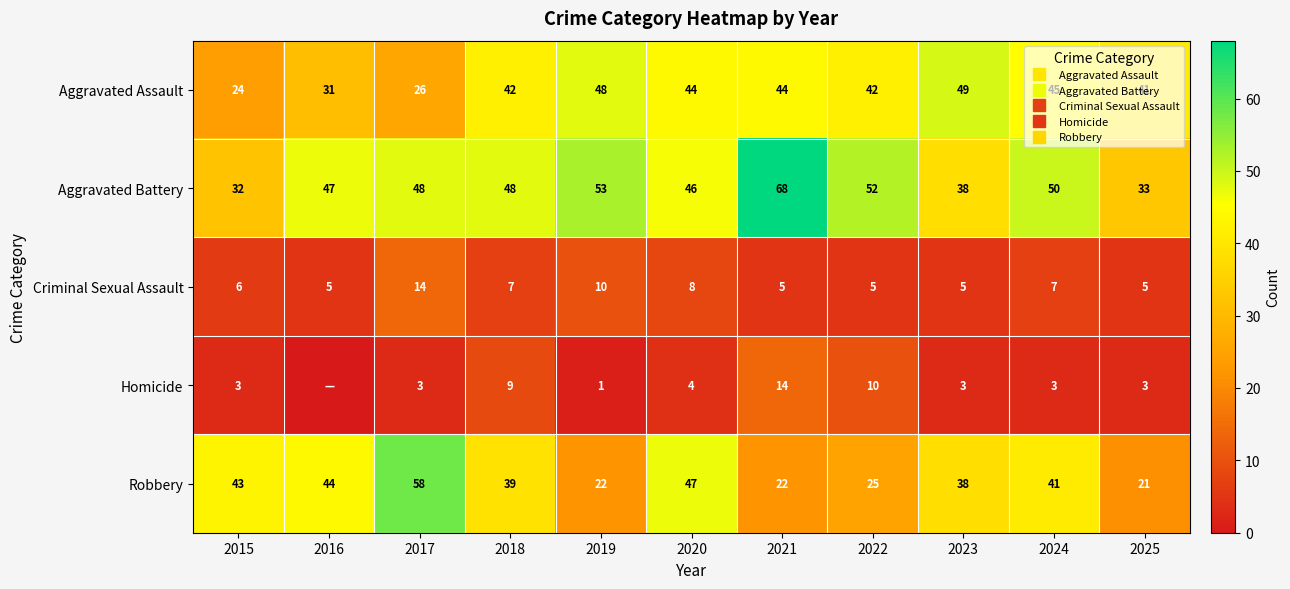

Where is Criminal Sexual Assault nearest to the value 9?

2019